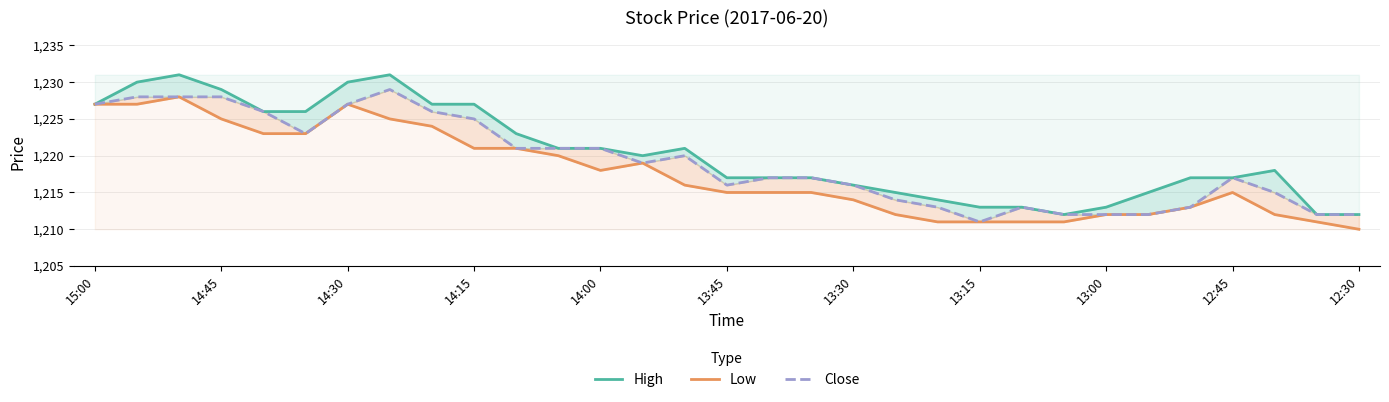

At how many categories does at least one series exceed 1218?

15